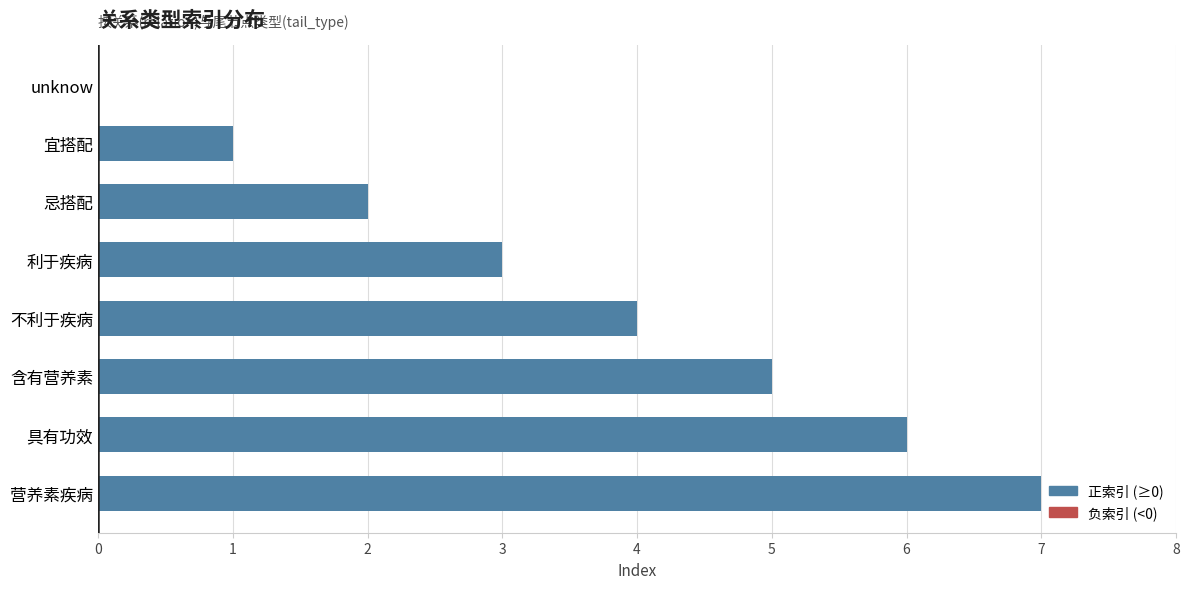

The chart shows a value of 4 at 不利于疾病. True or false?

True